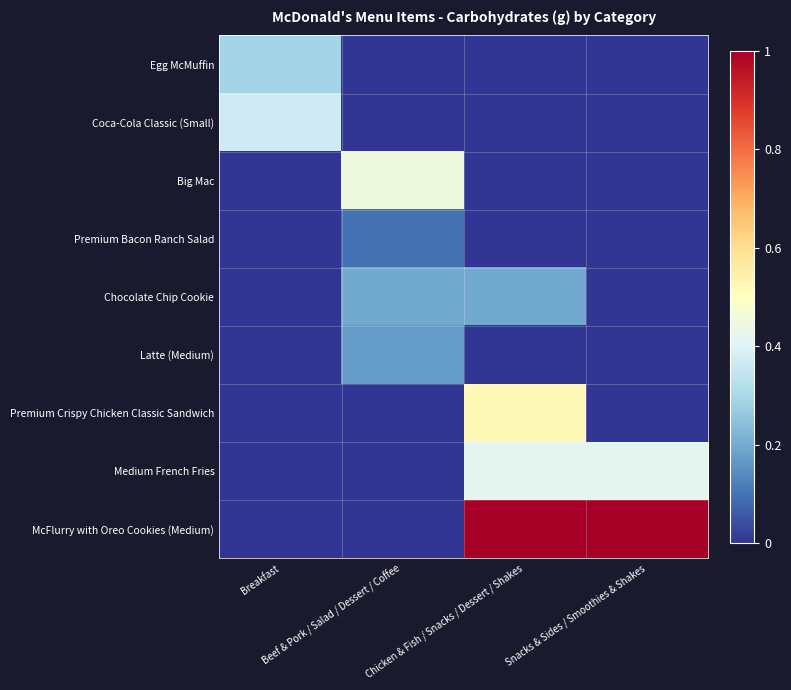

What is the maximum value shown in the chart?

1.0